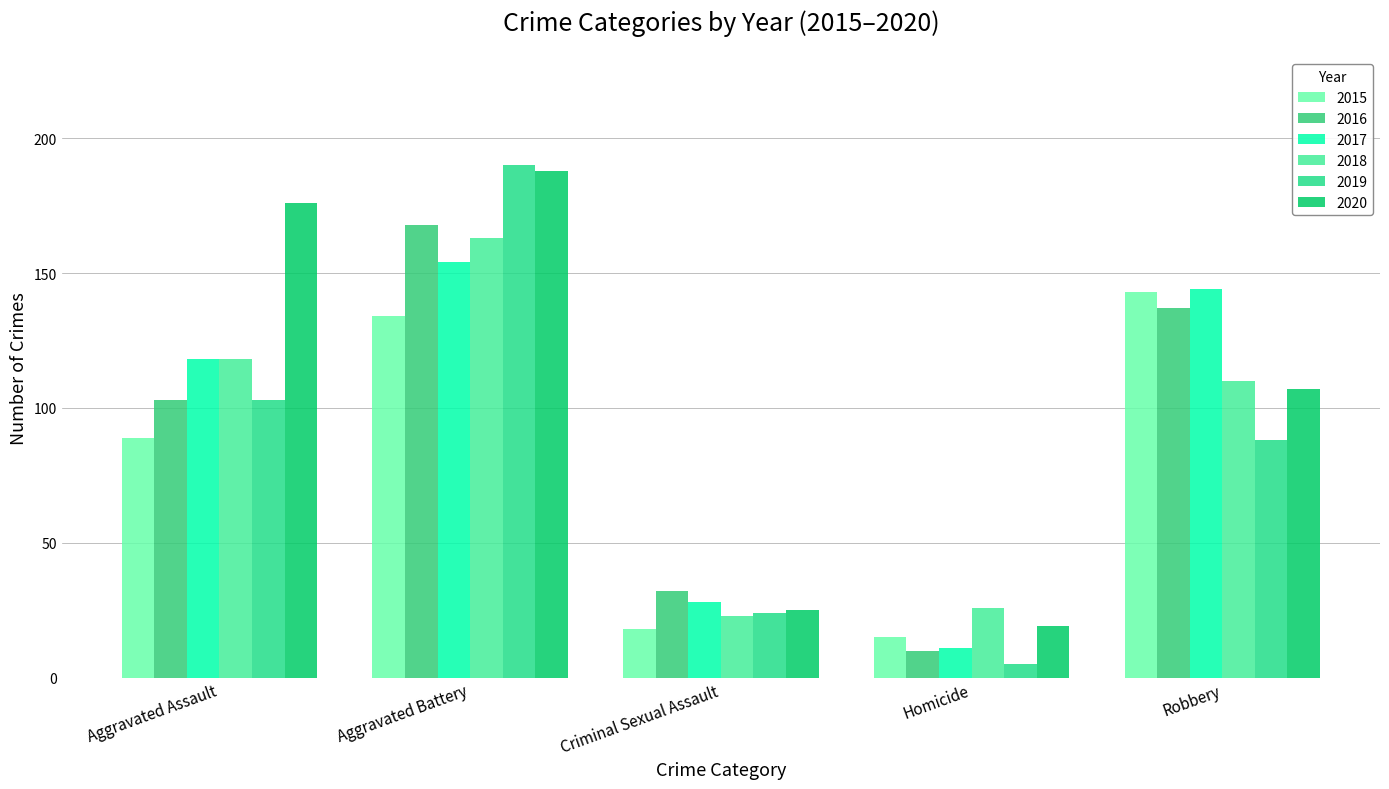

The 2015 series shows 134 at Aggravated Battery. True or false?

True